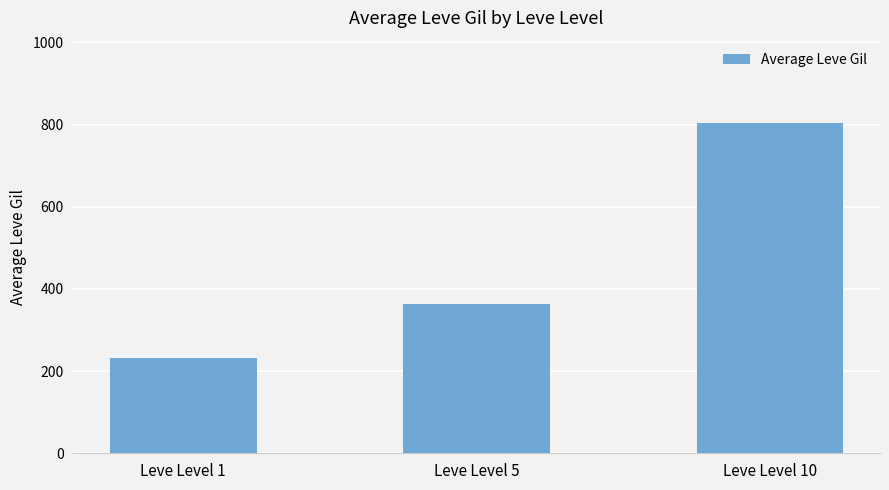

What is the ratio of the value at Leve Level 1 to the value at Leve Level 5?

0.6